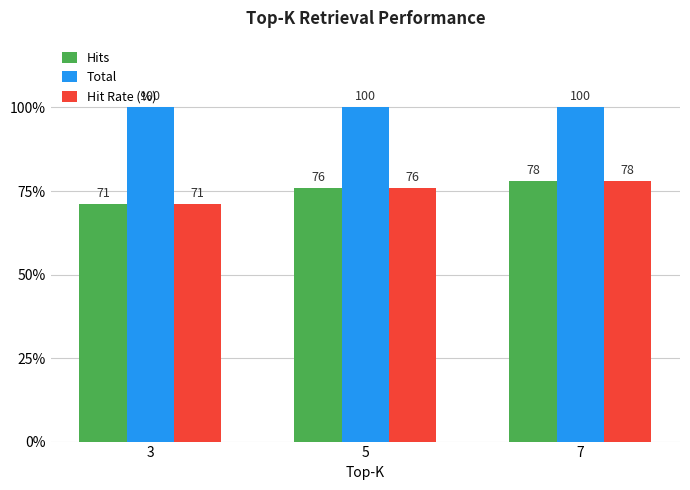

Count the number of data series in this chart.

3